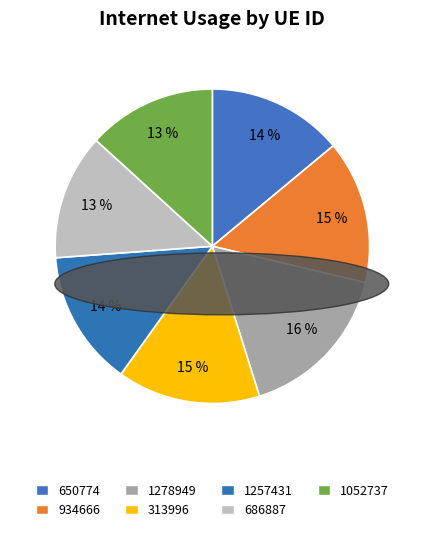

Does 686887 represent more than half of the total?

No